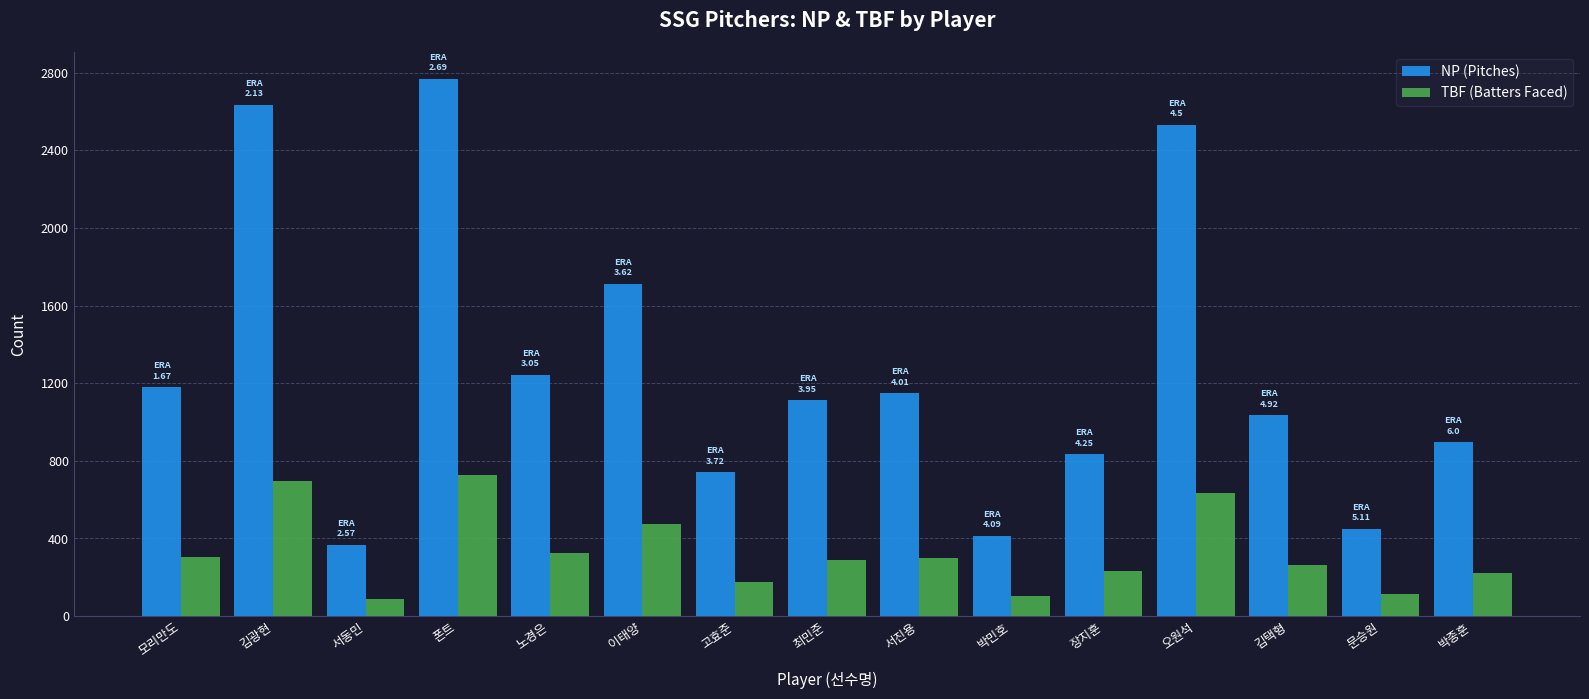

What is the difference between the highest and lowest values at 김광현?

1940